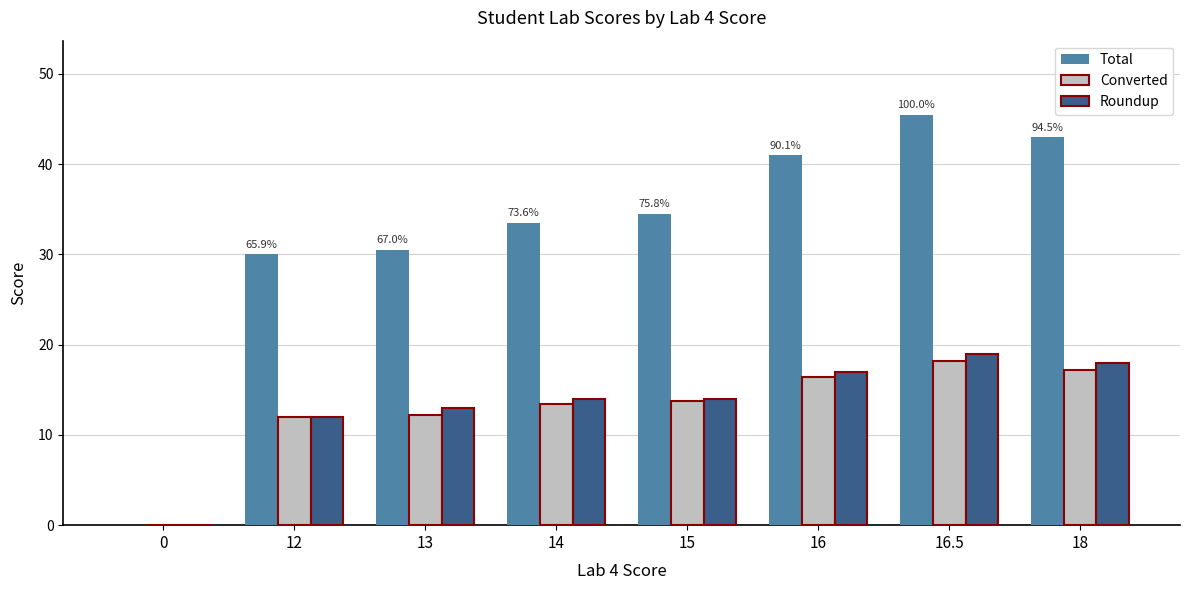

What is the average value of the Roundup series?

13.4